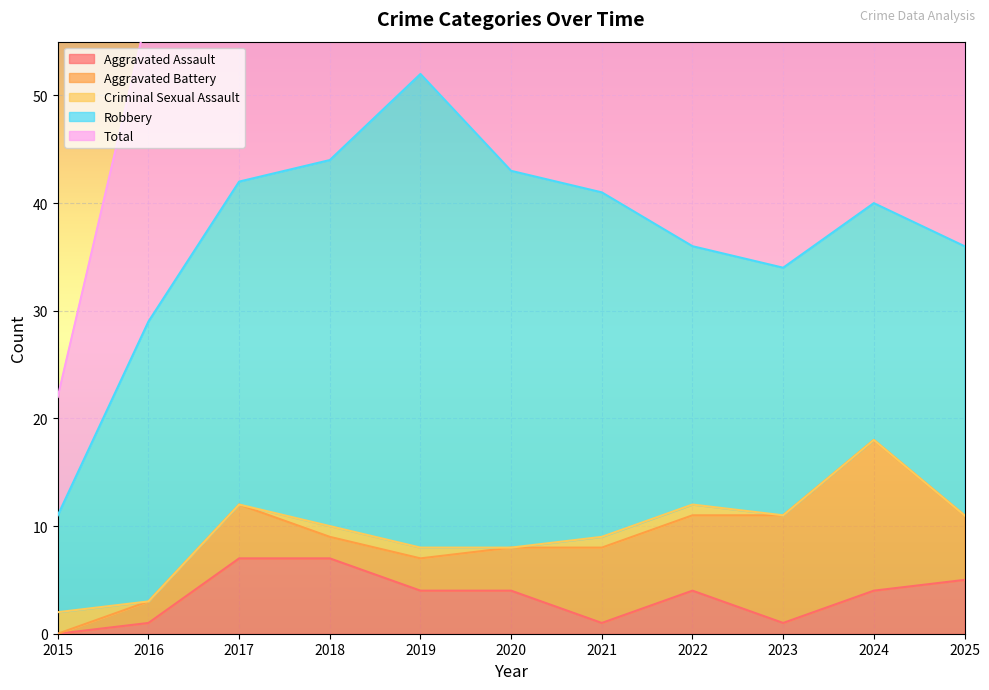

Between 2021 and 2023, which series saw the biggest shift?

Robbery